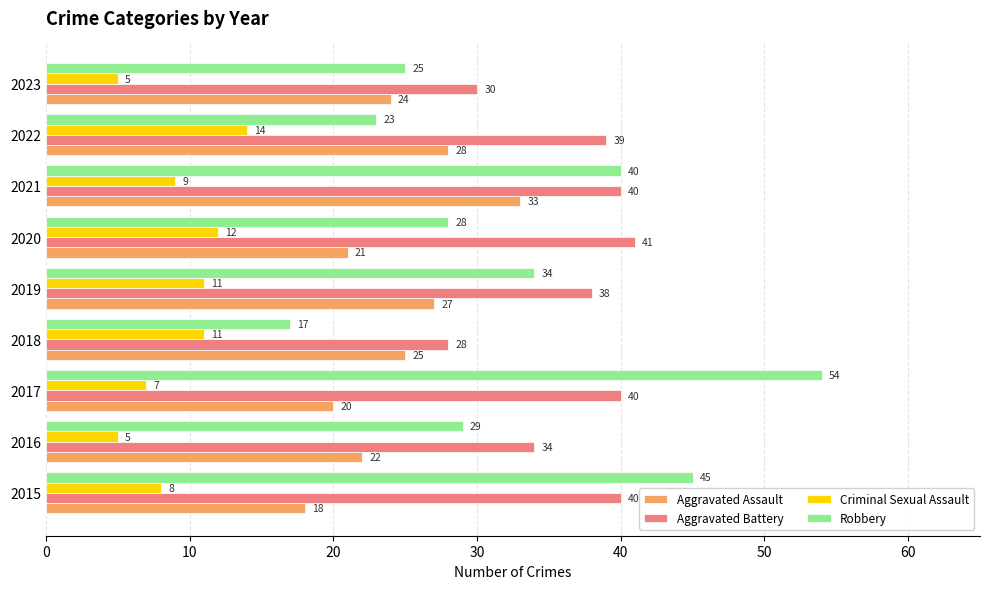

List the series in order of their peak value, highest first.

Robbery, Aggravated Battery, Aggravated Assault, Criminal Sexual Assault